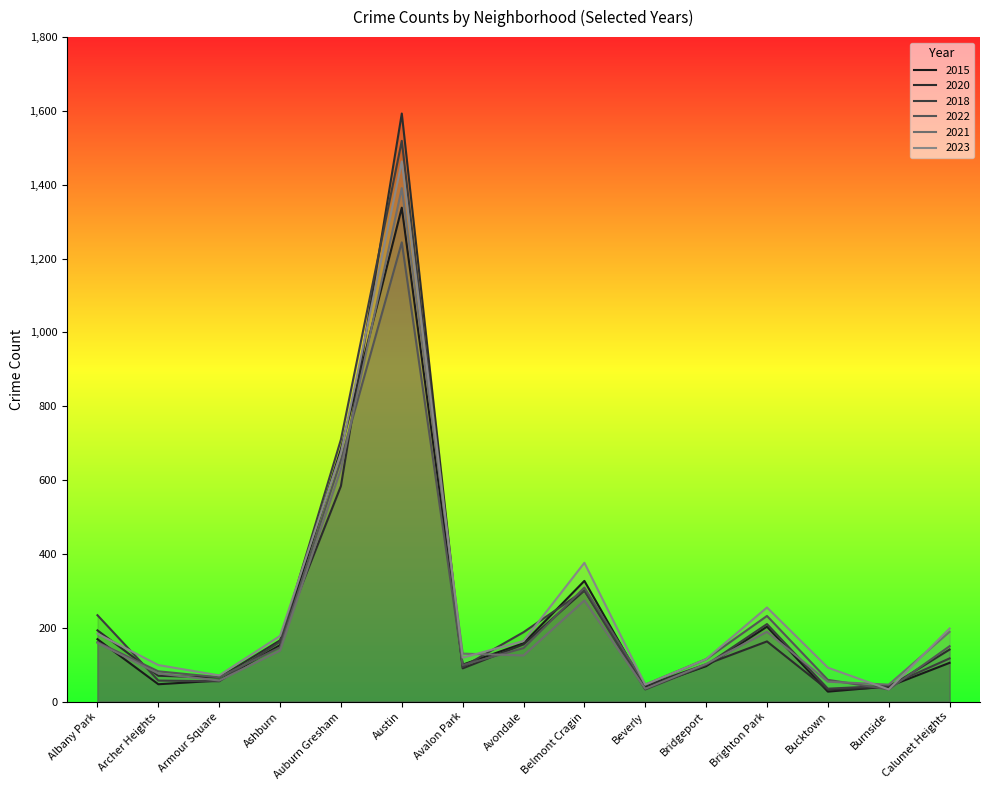

What is the difference between the 2021 values at Calumet Heights and Austin?

1202